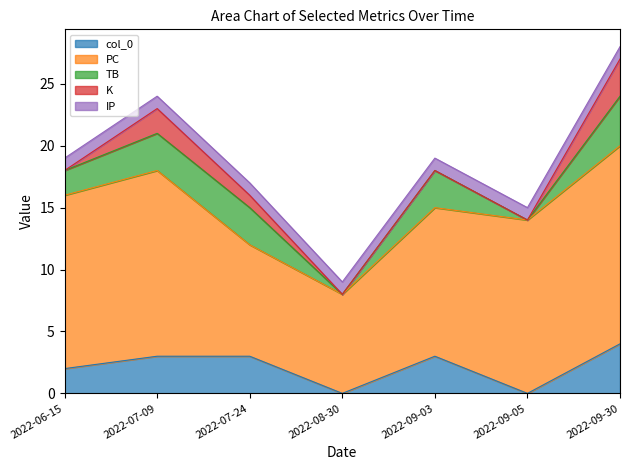

The value of K at 2022-06-15 is 2. True or false?

False